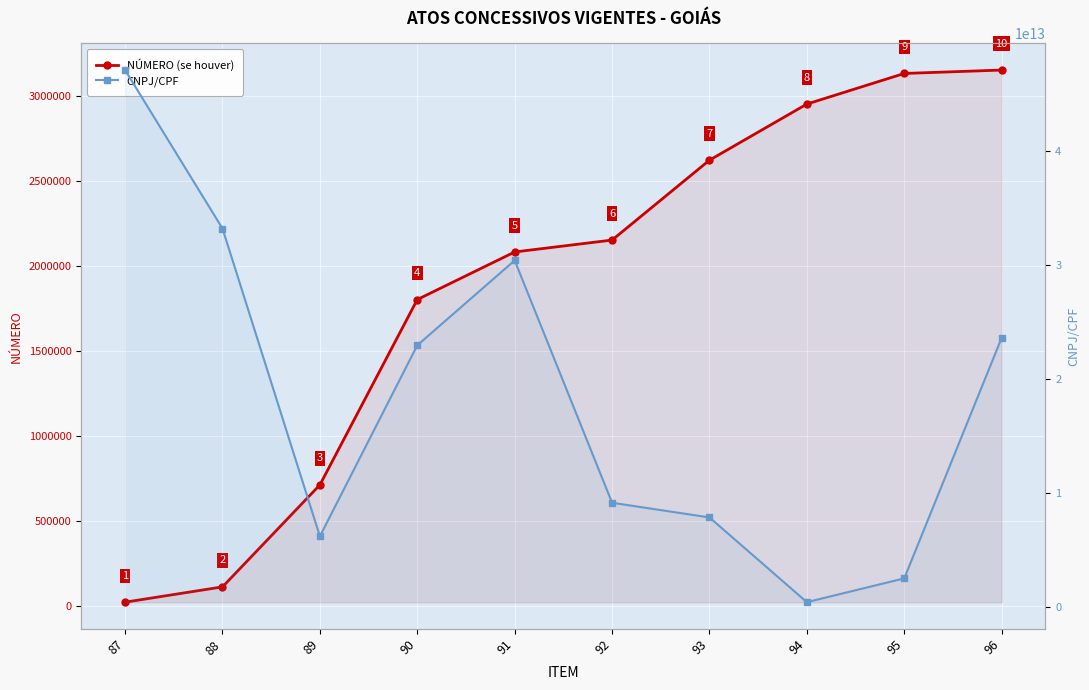

Which series has the largest total across all categories?

CNPJ/CPF